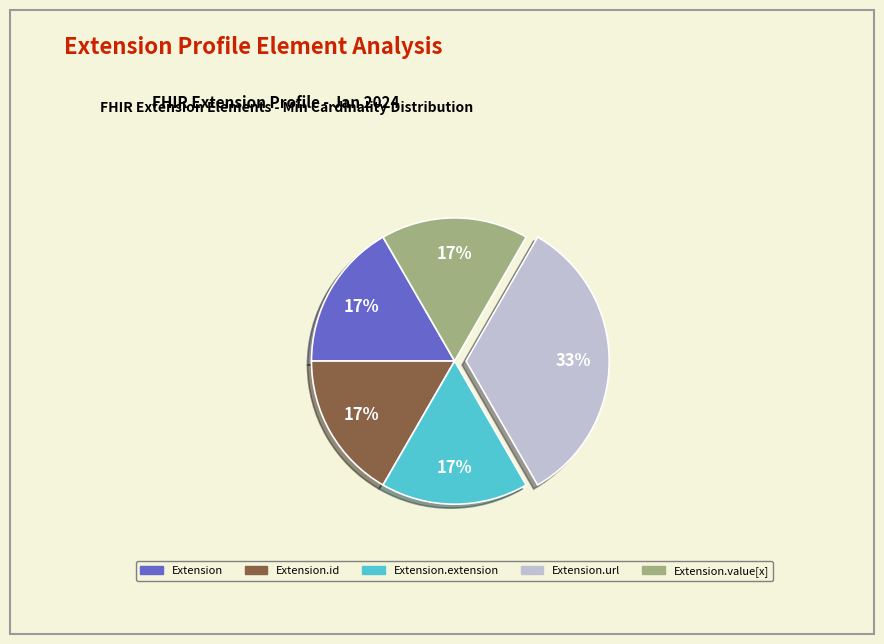

Does any single category account for the majority?

No